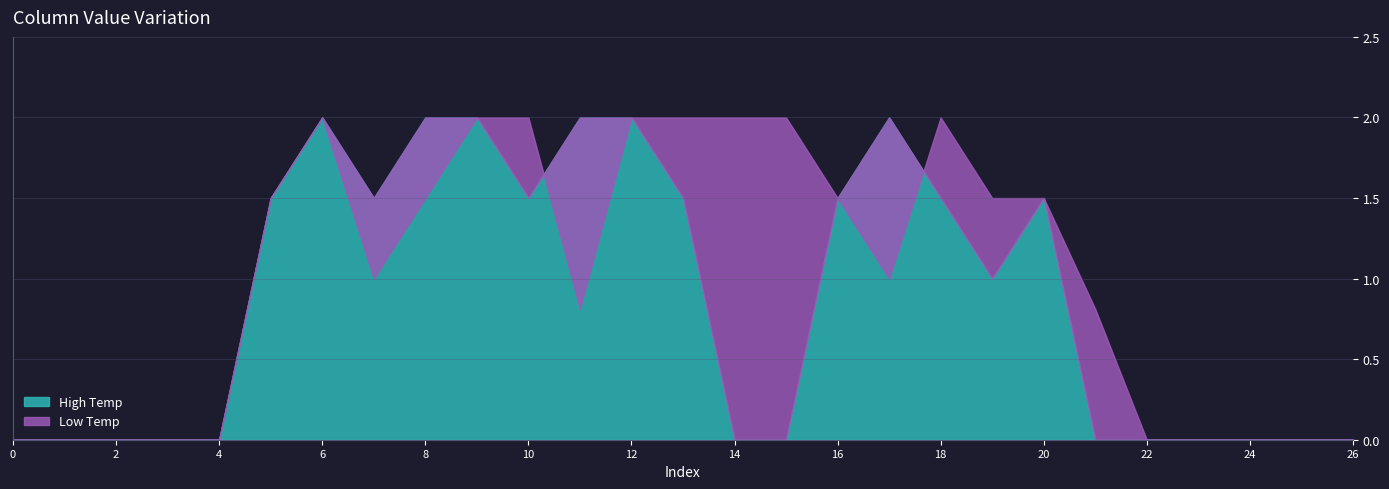

True or false: col_8 has a value of 0.0 at 4.

True